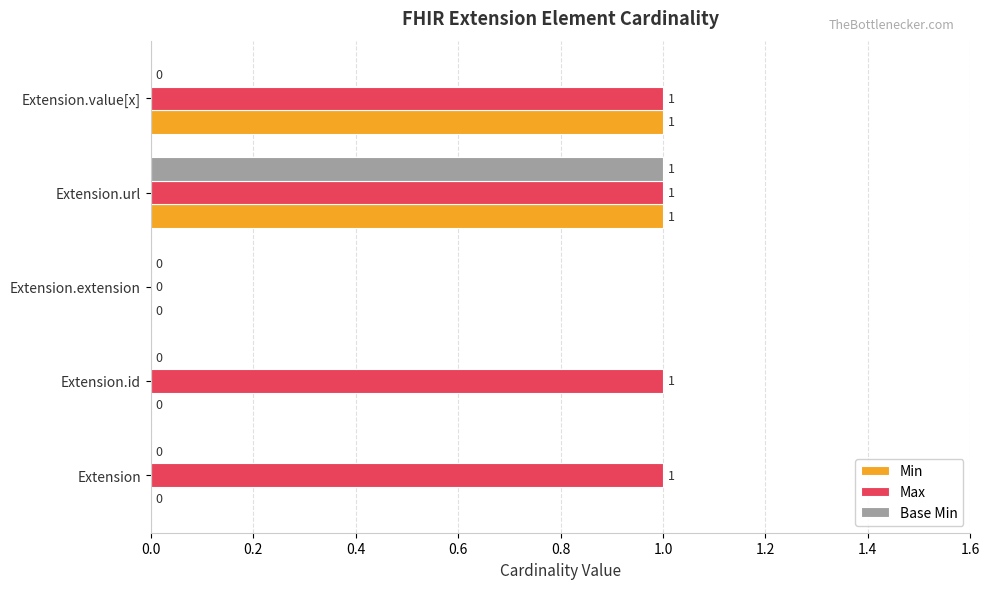

At which category is the sum across all series the highest?

Extension.url